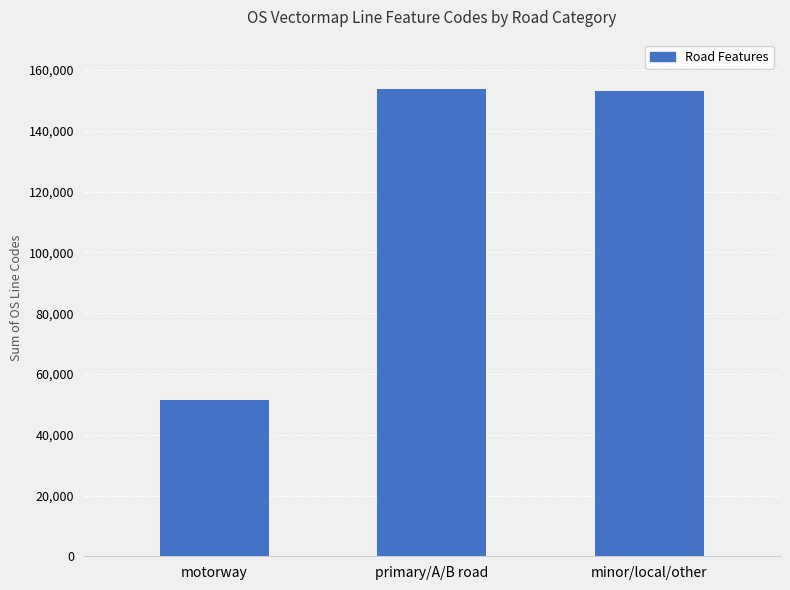

What is the minimum value shown in the chart?

51429